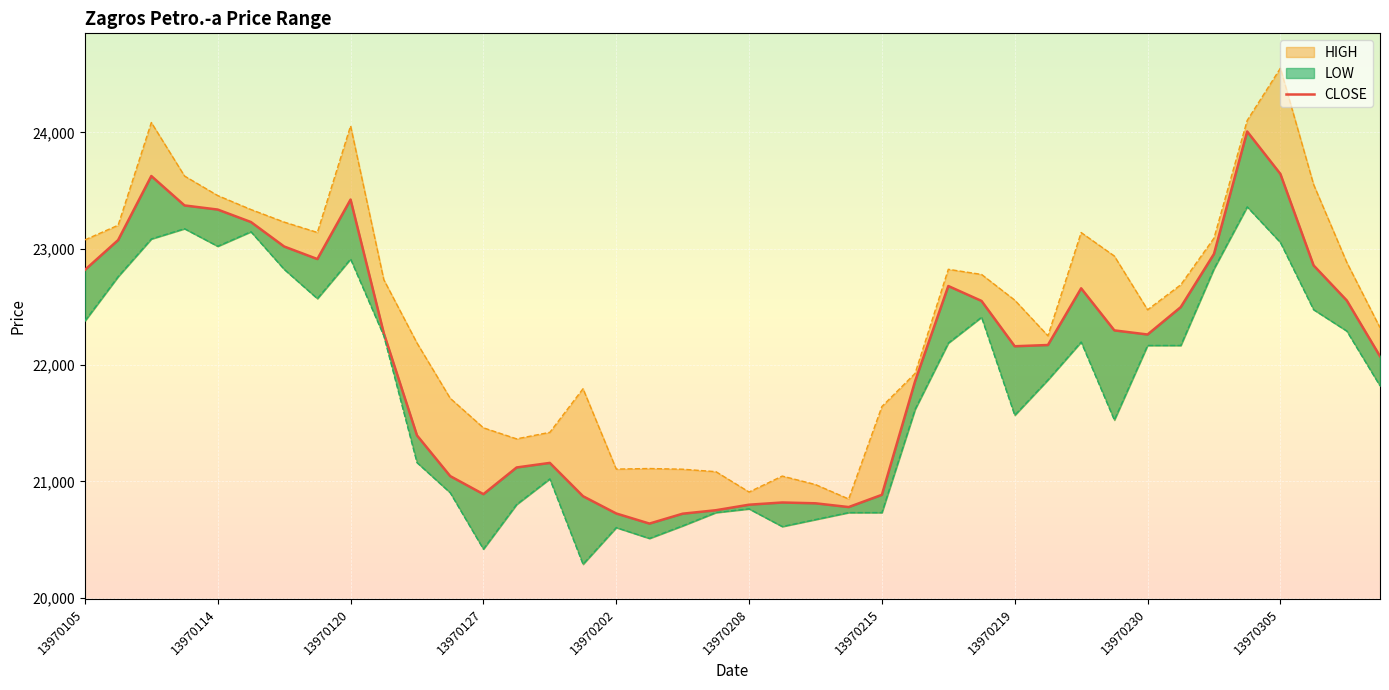

Rank the series by their maximum value, from highest to lowest.

HIGH, CLOSE, LOW